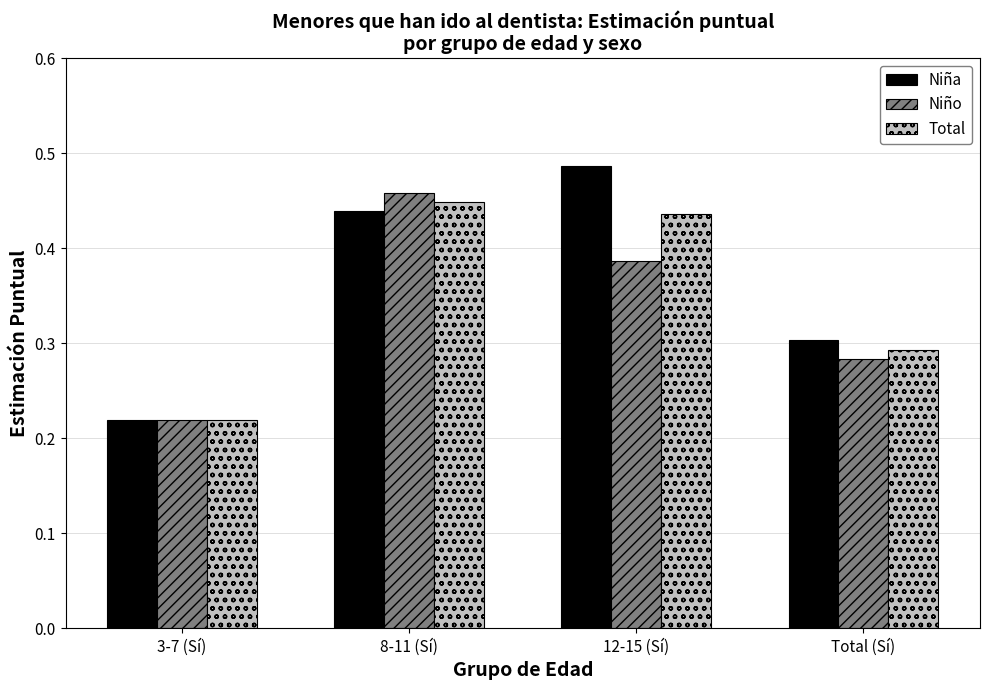

Is it true that Niña equals 0.1 at 12-15 (Sí)?

False